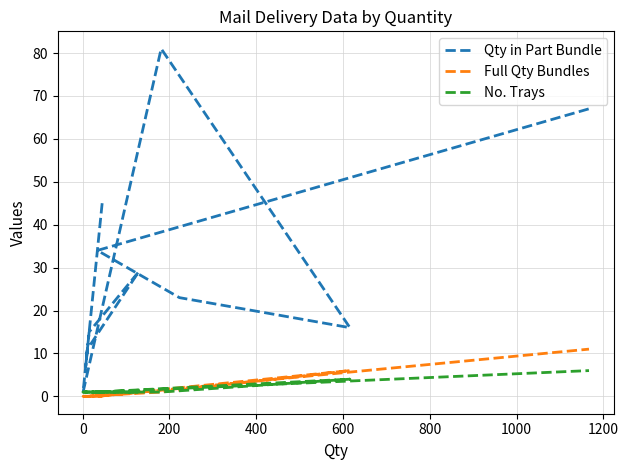

How many data points does each series have?

11